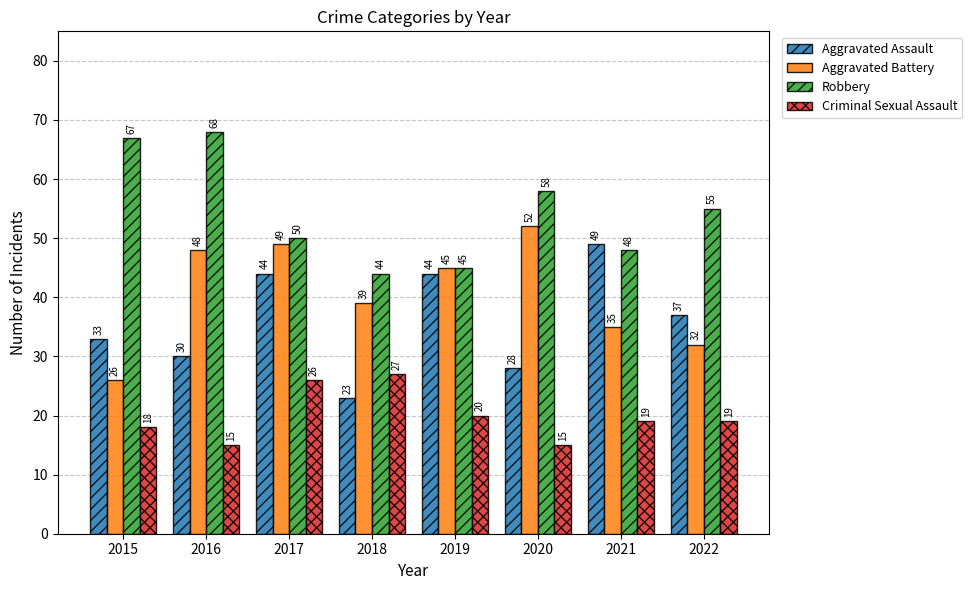

What is the value of the Aggravated Battery bar at the 7th from the left?

35